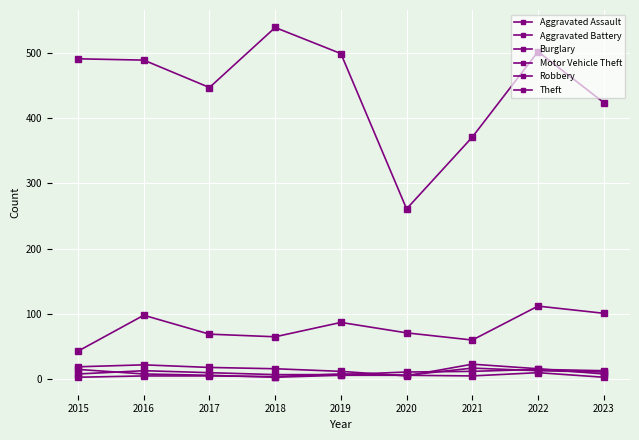

How many data points does each series have?

9